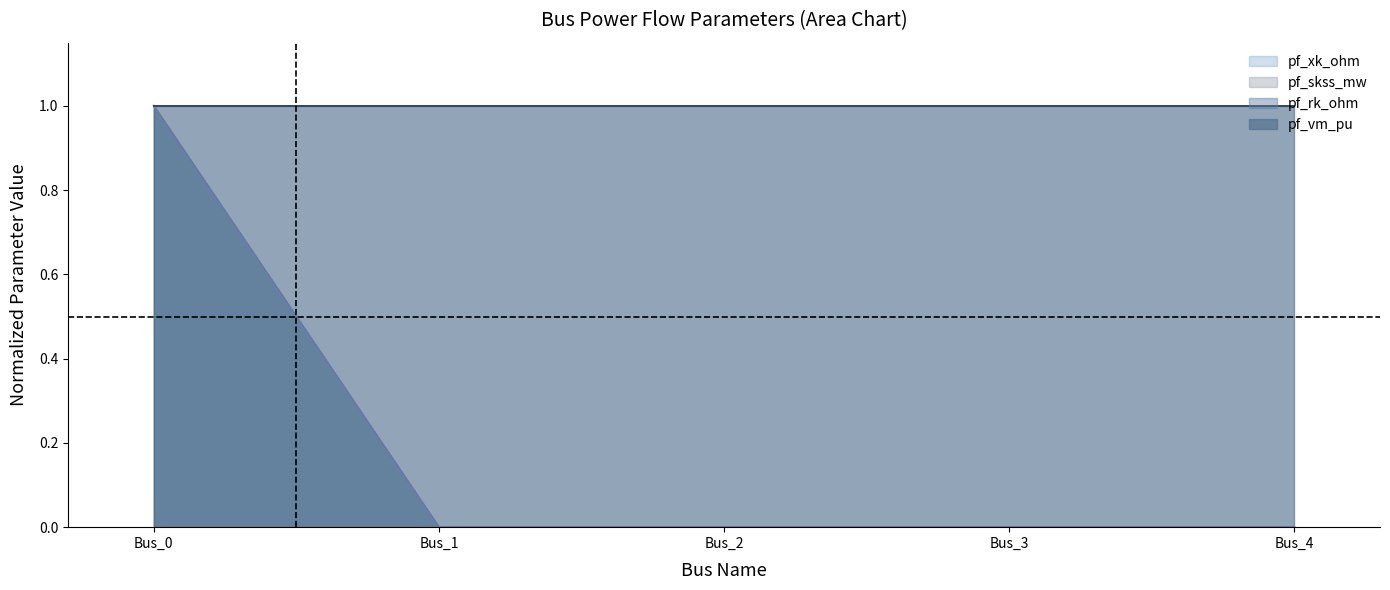

At which category is the sum across all series the highest?

Bus_0